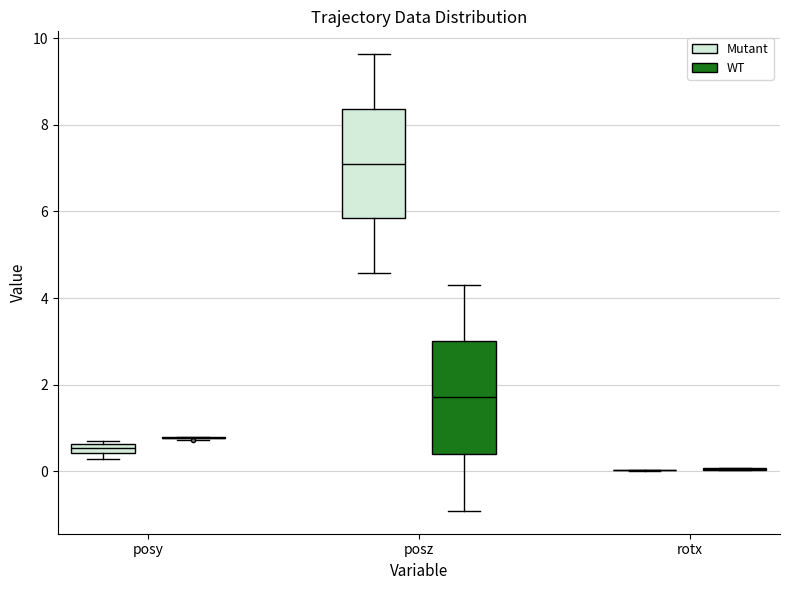

Where is the lower edge of the box for posz (Mutant) on the y-axis? The values are not printed on the chart, so give them approximately, as read against the axis.

5.8